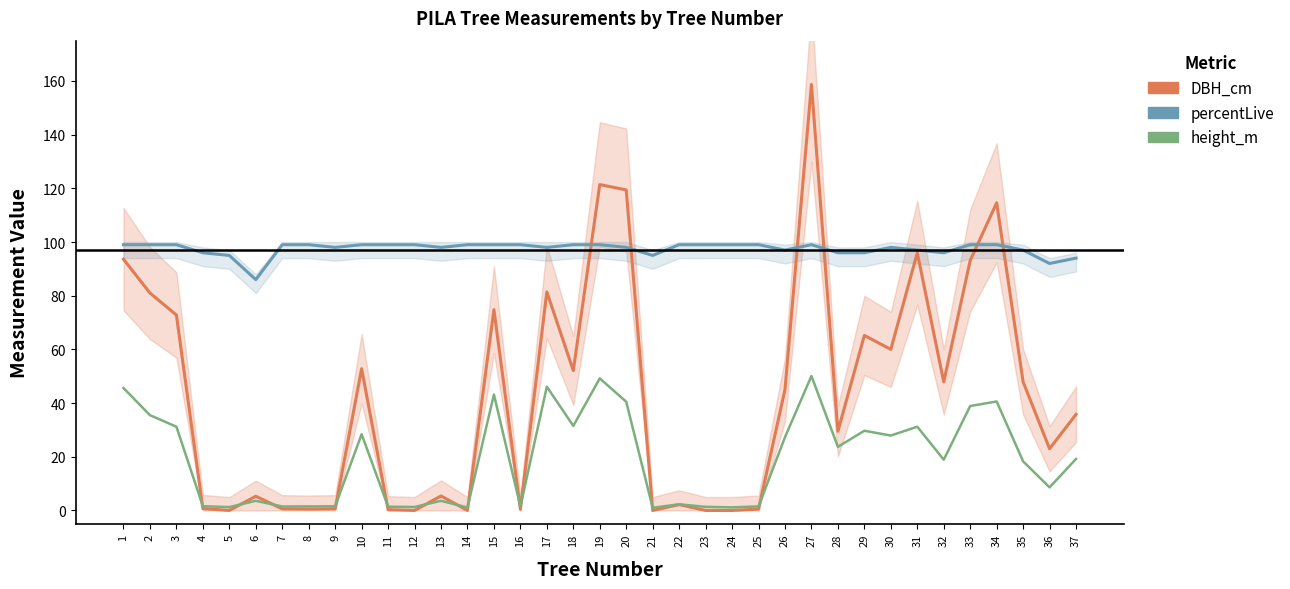

The value of DBH_cm at 31 is 96.0. True or false?

True